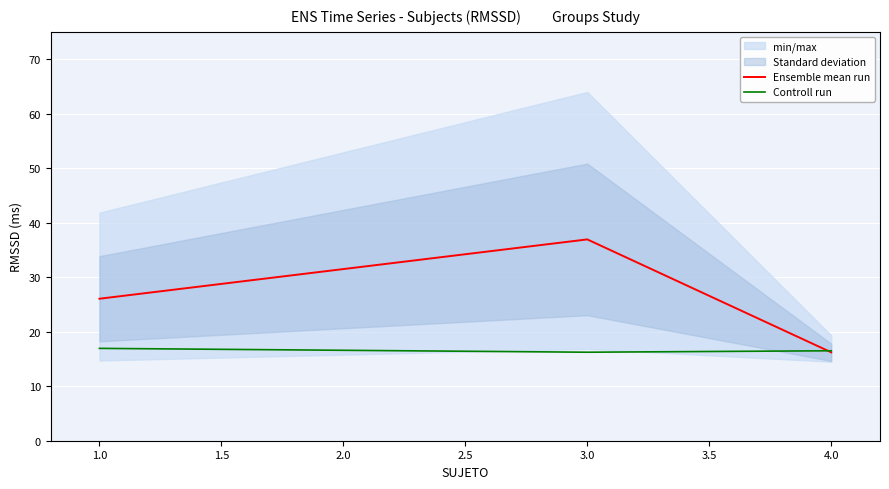

Is it true that Ensemble mean run equals 42.2 at 1.0?

False